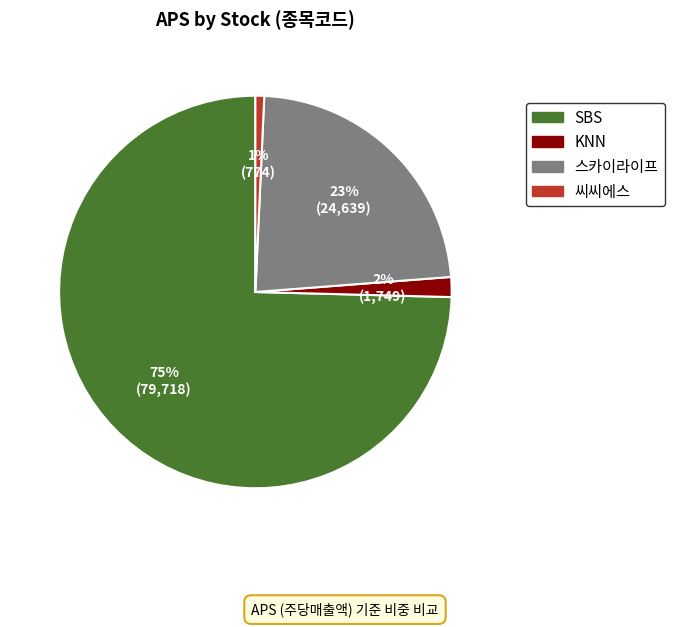

Is the sum of SBS and KNN greater than half?

Yes